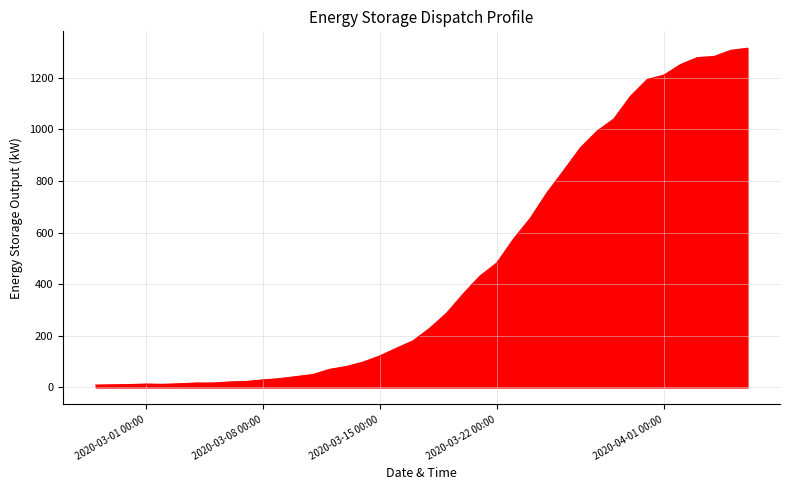

What is the greatest value displayed?

1314